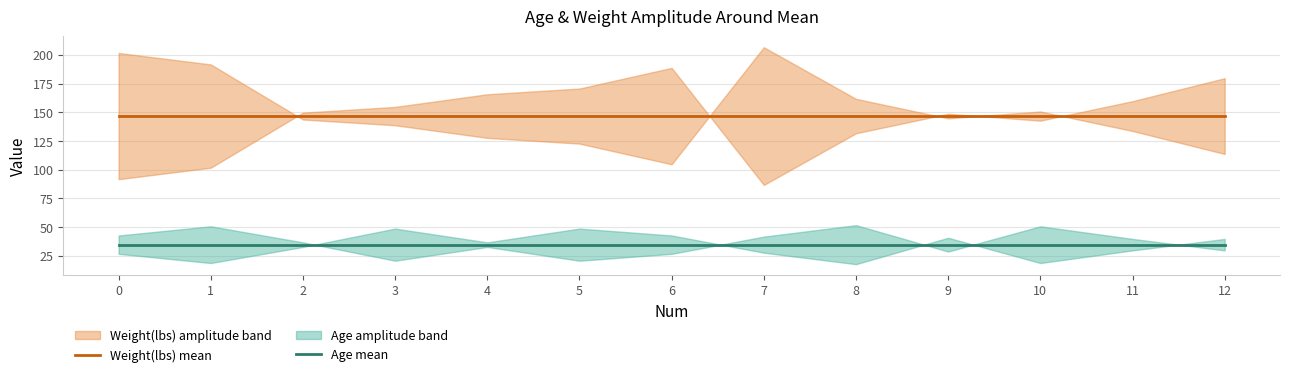

What is the approximate value of Age mean at 0?

34.7